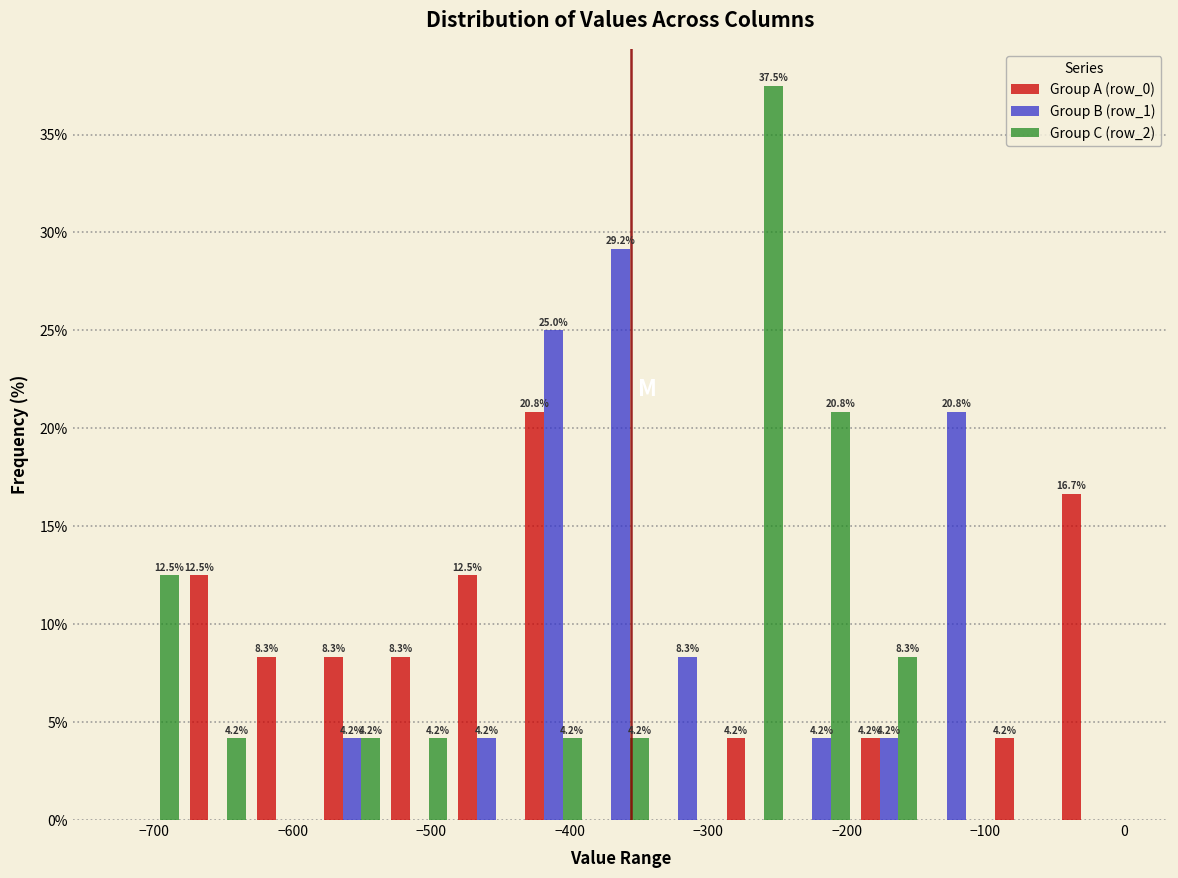

In the Group A (row_0) series, which range on the x-axis has the tallest bar?

-440 to -390